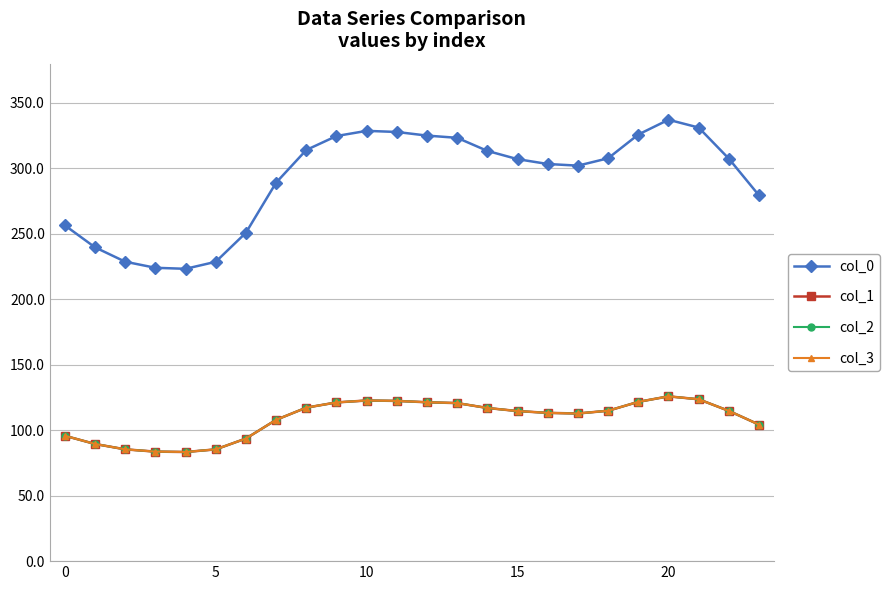

What is the label of the 16th point from the right?

8